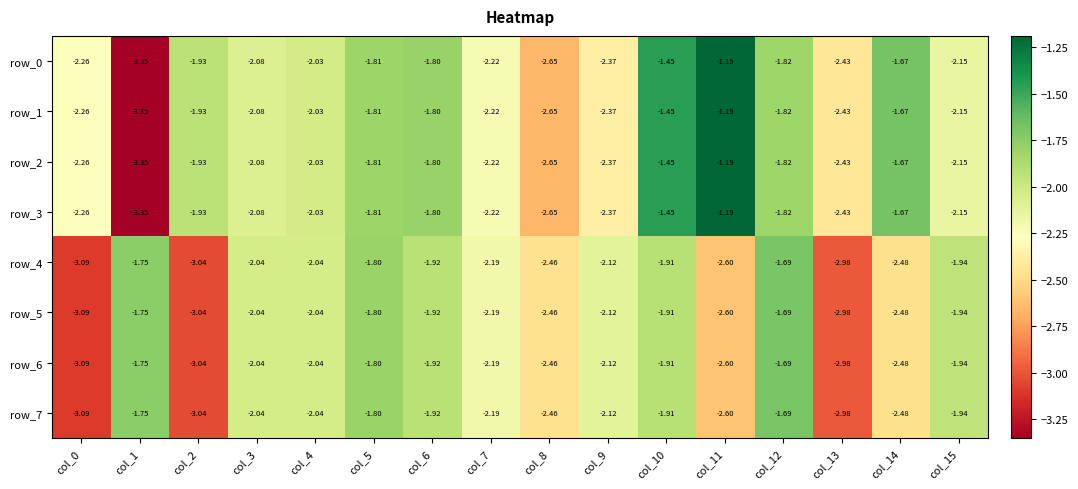

Which label corresponds to the smallest value in the chart?

col_1